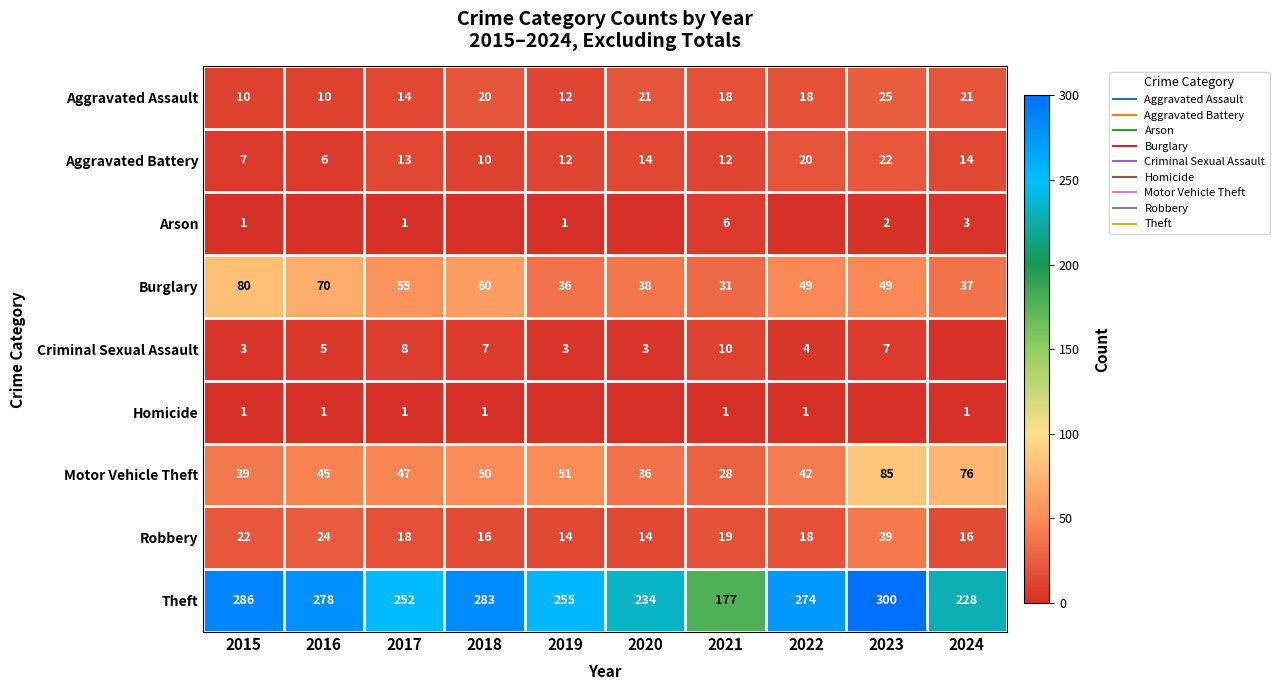

Which series has the widest spread of values?

Theft